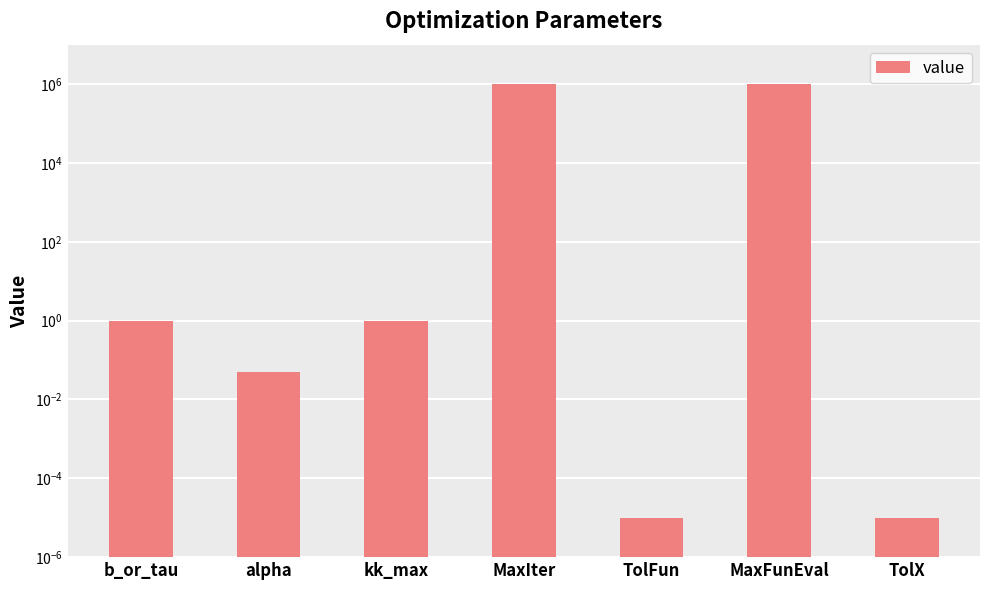

What is the average value?

285714.6